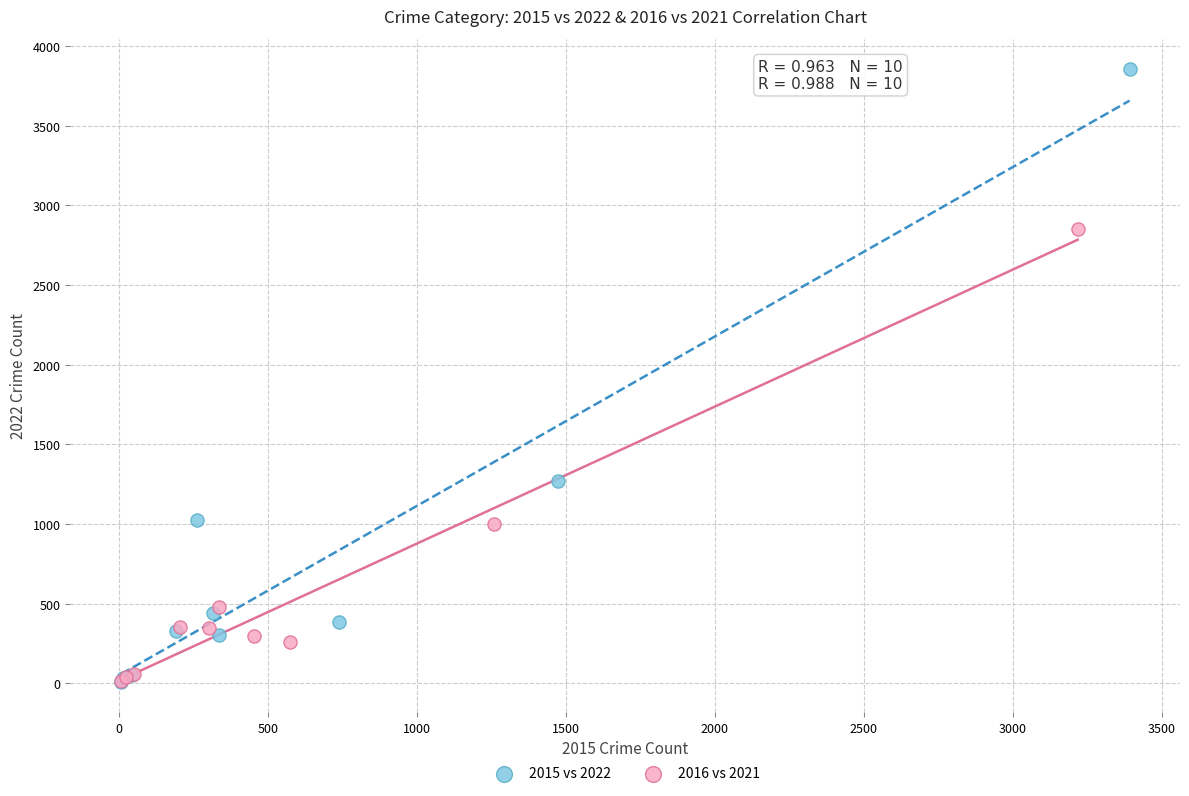

Which series reaches the maximum Y coordinate?

2015 vs 2022